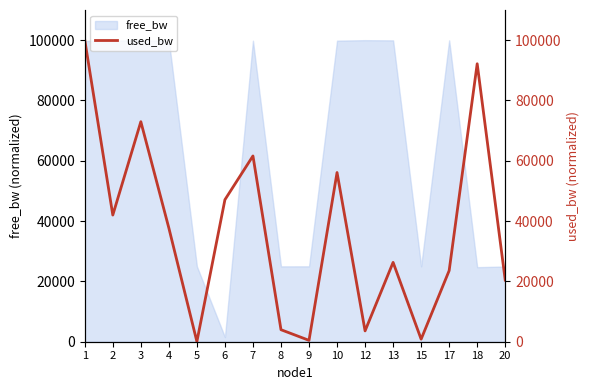

Is the value of used_bw at 4 greater than the value of used_bw_axis at 4?

No